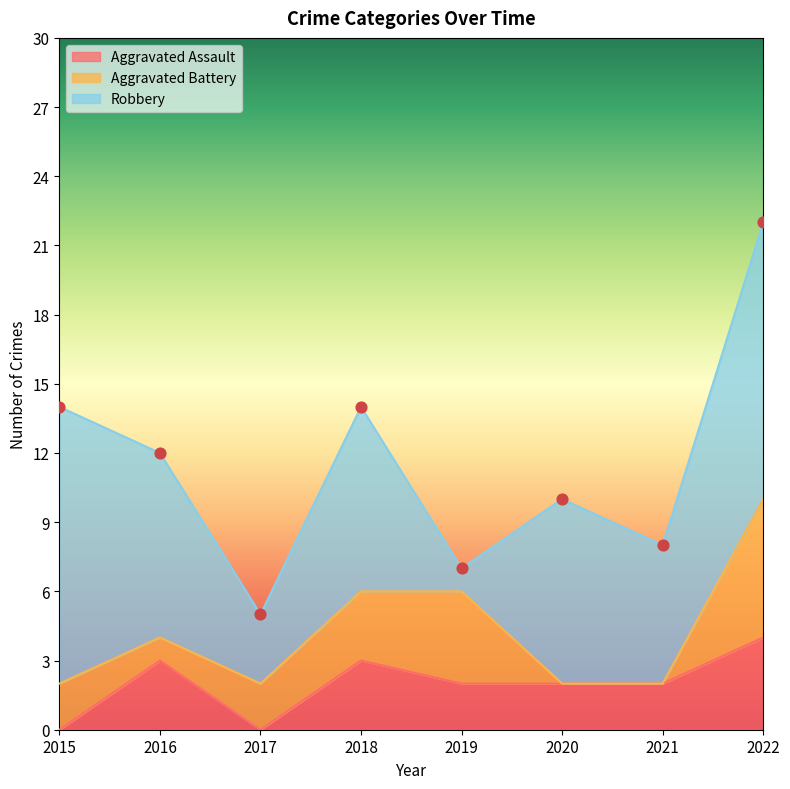

At how many categories does at least one series exceed 10?

2